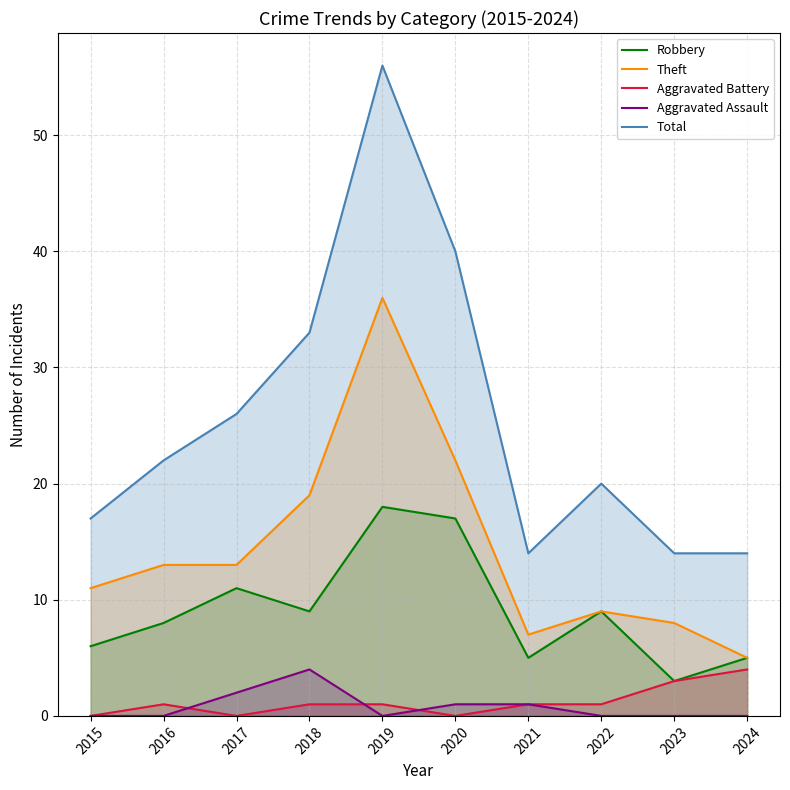

Reading left to right, what are all the values shown in this chart?

Robbery: 2015=6	2016=8	2017=11	2018=9	2019=18	2020=17	2021=5	2022=9	2023=3	2024=5
Theft: 2015=11	2016=13	2017=13	2018=19	2019=36	2020=22	2021=7	2022=9	2023=8	2024=5
Aggravated Battery: 2015=0	2016=1	2017=0	2018=1	2019=1	2020=0	2021=1	2022=1	2023=3	2024=4
Aggravated Assault: 2015=0	2016=0	2017=2	2018=4	2019=0	2020=1	2021=1	2022=0	2023=0	2024=0
Total: 2015=17	2016=22	2017=26	2018=33	2019=56	2020=40	2021=14	2022=20	2023=14	2024=14